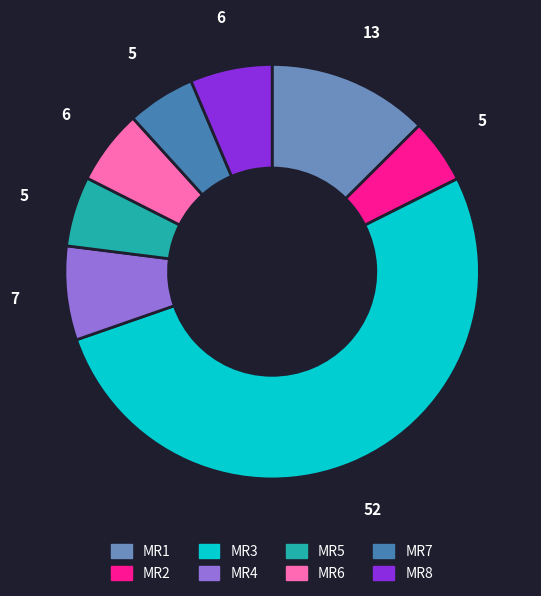

What is the largest slice in the pie chart?

MR3